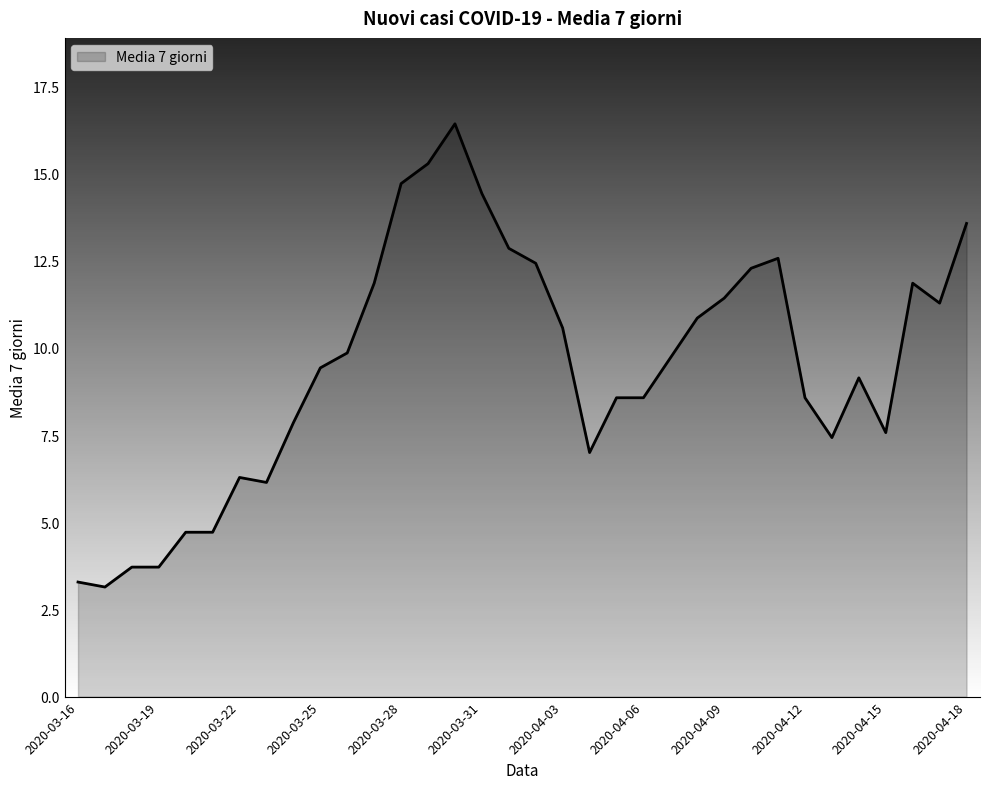

What is the difference between the maximum and minimum values?

13.3